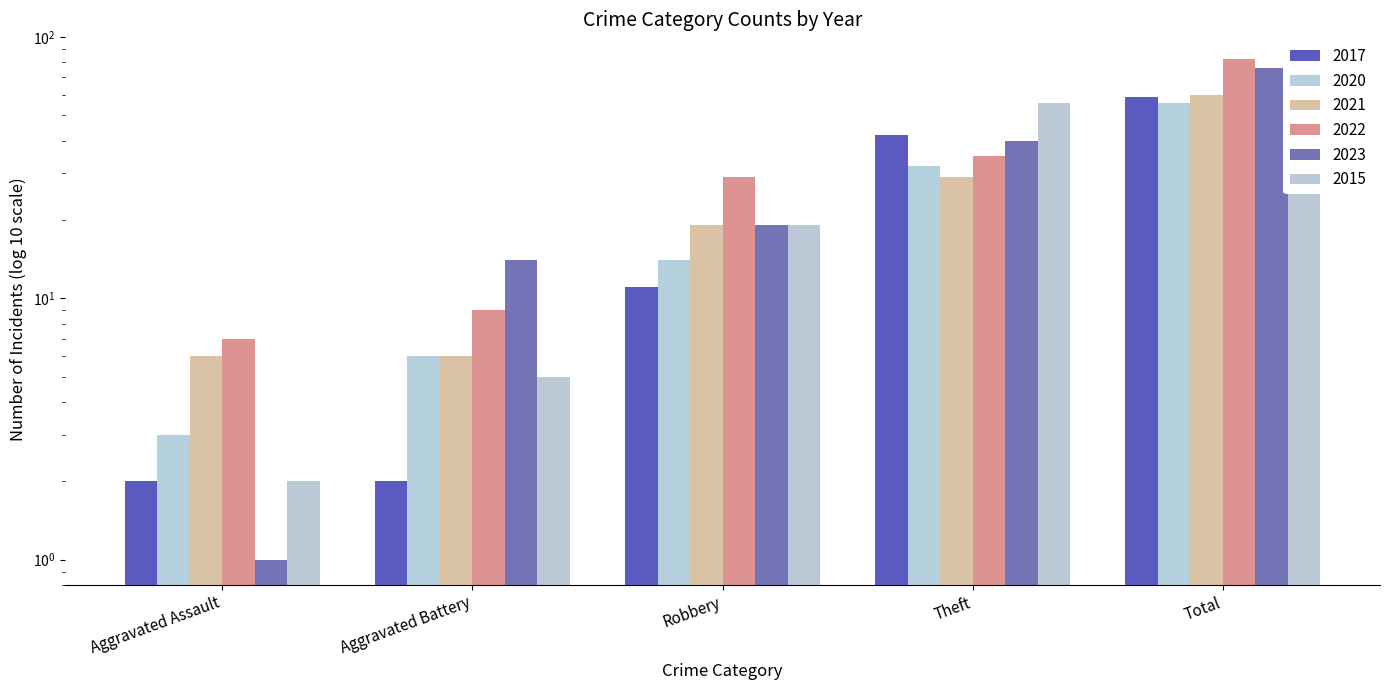

What is the minimum value for 2023?

1